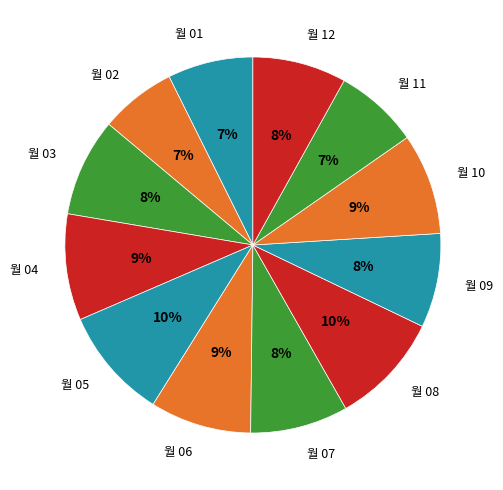

Is there any slice that represents more than half of the pie?

No